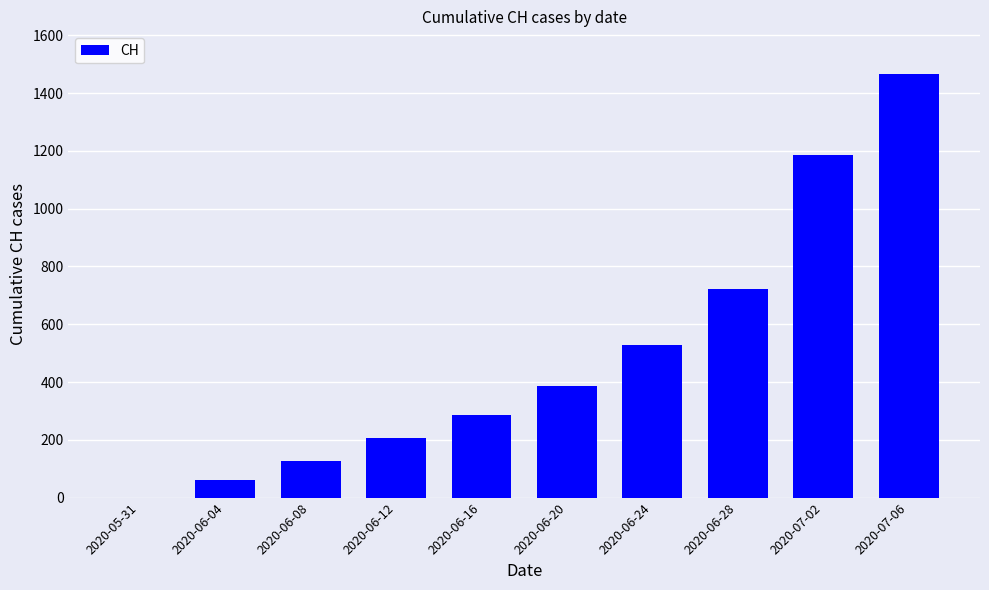

At which category does the chart reach its peak across all series?

2020-07-06